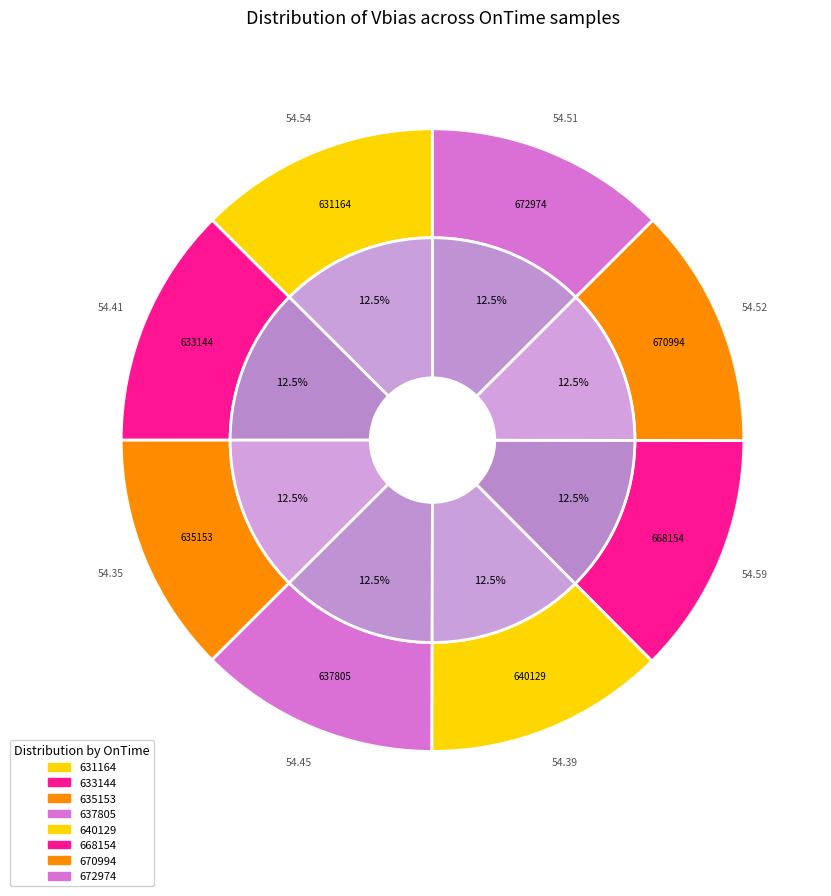

What is the ratio of the value at 670994 to the value at 668154?

1.0